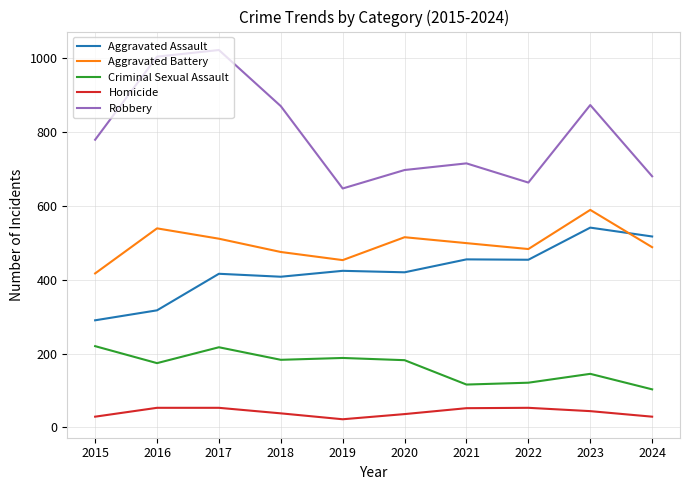

True or false: Criminal Sexual Assault has more than 0 interior local peaks.

True